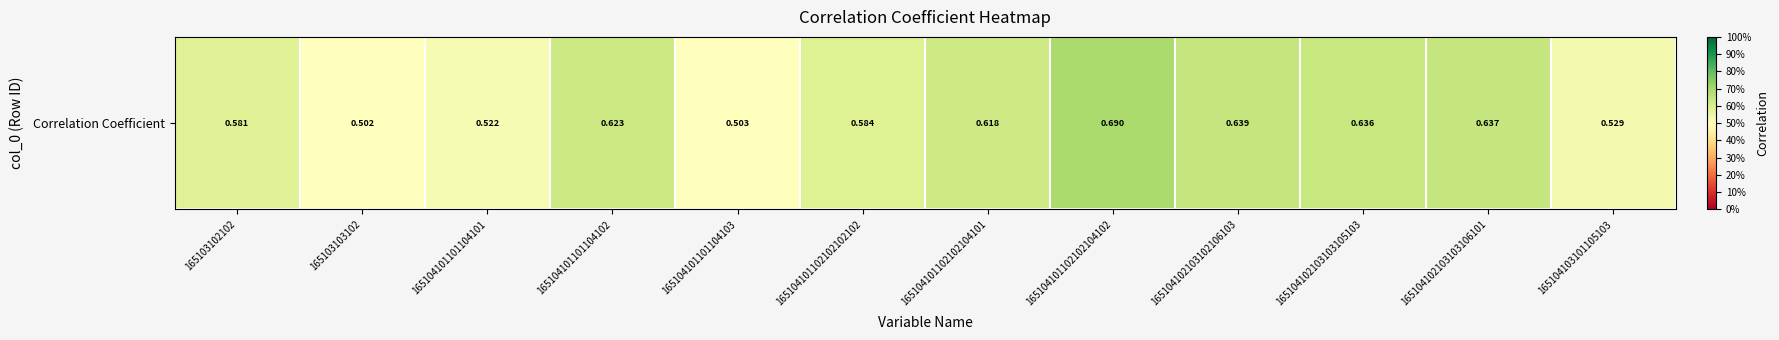

Where is the data nearest to the value 0?

165103103102